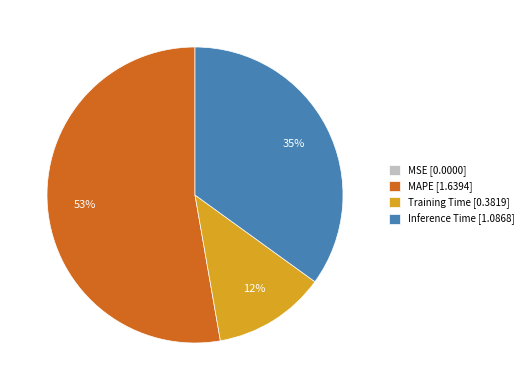

Which slice is the largest?

MAPE [1.6394]